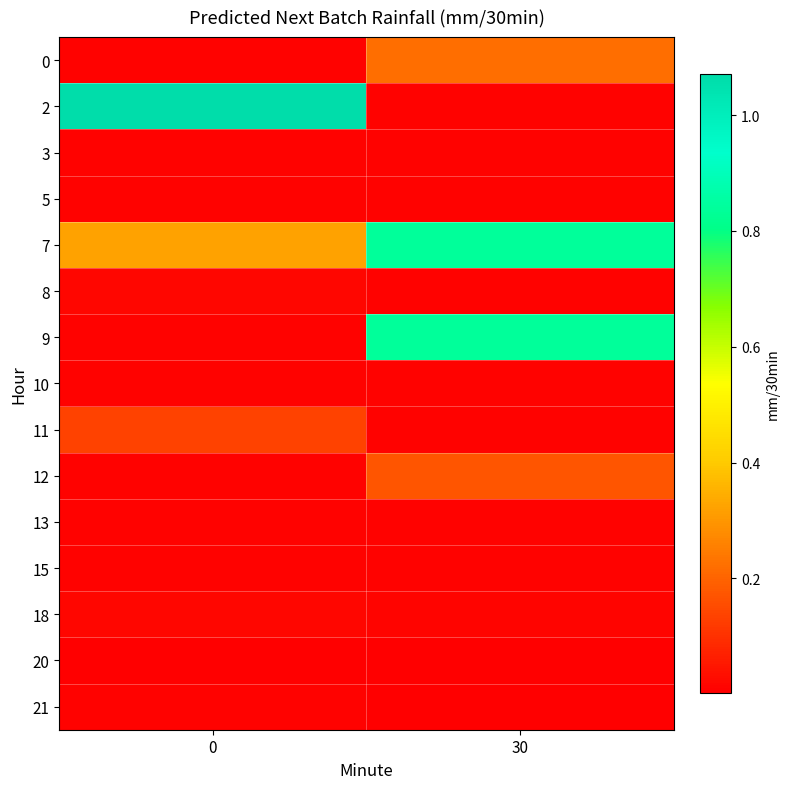

Between 30 and 0, which is larger?

30